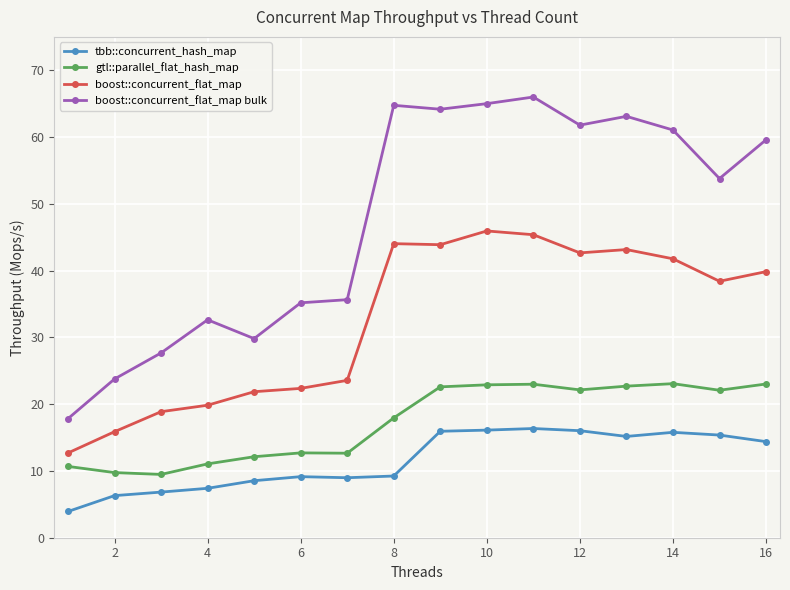

True or false: tbb::concurrent_hash_map has more than 1 points higher than both neighbors.

True